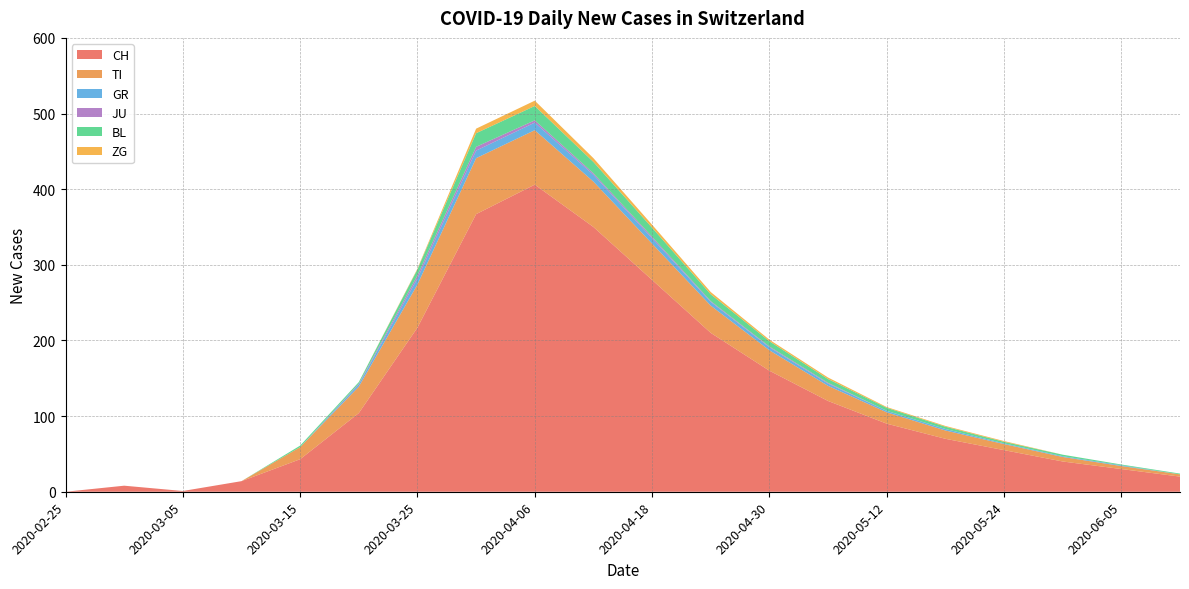

Reading left to right, transcribe all the data shown in this chart.

CH: 0	8	1	14	43	104	217	367	406	350	280	210	160	120	90	70	55	40	30	20
TI: 0	0	0	0	16	35	57	74	72	60	48	36	27	20	15	11	8	6	4	3
GR: 0	0	0	0	0	3	8	10	10	9	7	5	4	3	2	2	1	1	1	0
JU: 0	0	0	0	0	1	4	5	3	2	2	1	1	1	0	0	0	0	0	0
BL: 0	0	0	0	2	2	8	18	19	15	12	9	7	5	4	3	2	2	1	1
ZG: 0	0	0	0	0	0	1	6	7	5	4	3	2	2	1	1	1	0	0	0